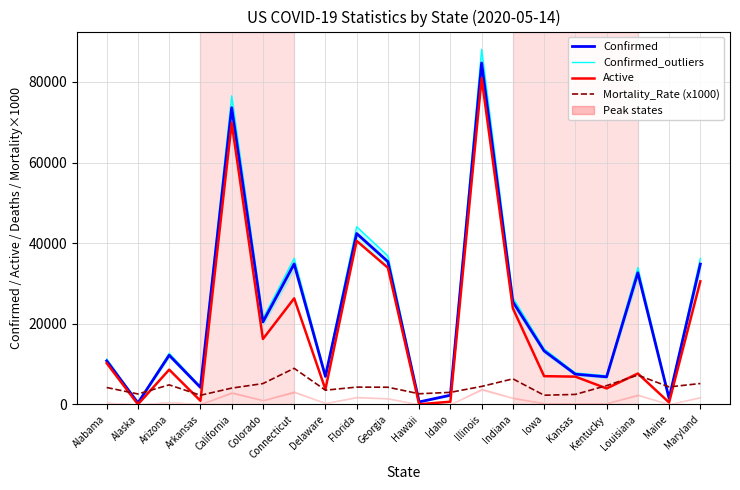

The value of Confirmed_outliers at Connecticut is 62874.4. True or false?

False